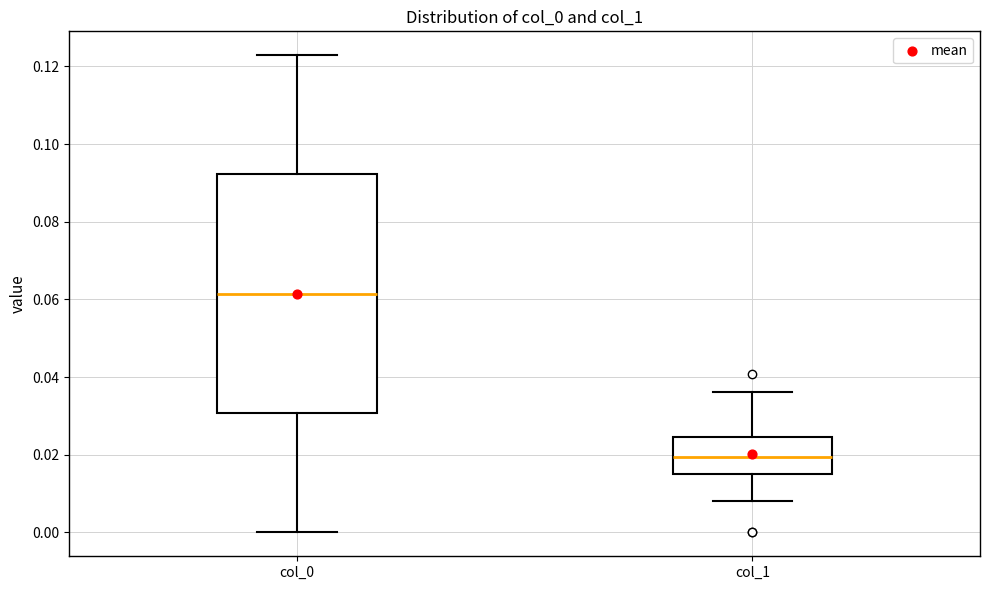

Comparing the boxes themselves (not the whiskers), which one is the tallest?

col_0